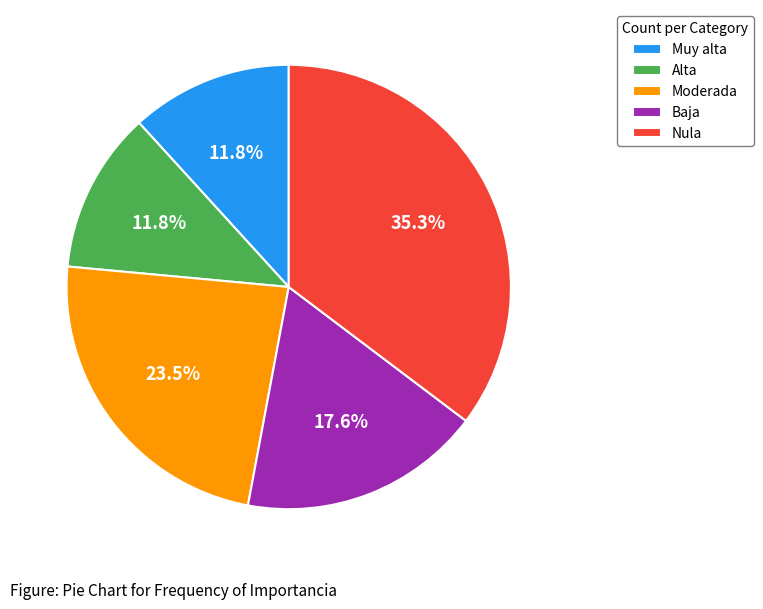

Is there any slice that represents more than half of the pie?

No